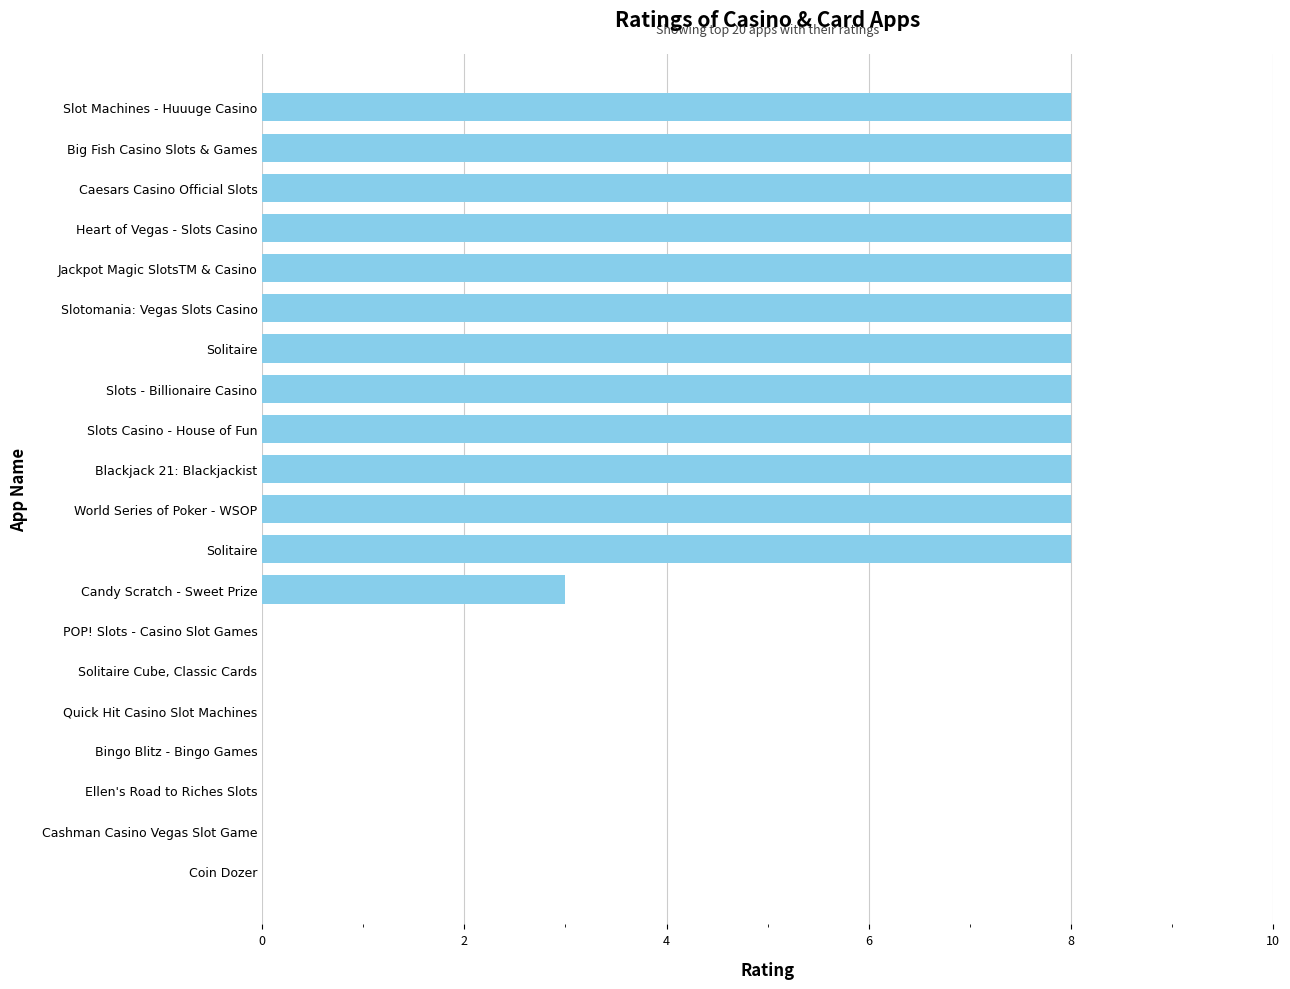

Count the values in the range 0 to 8.

20